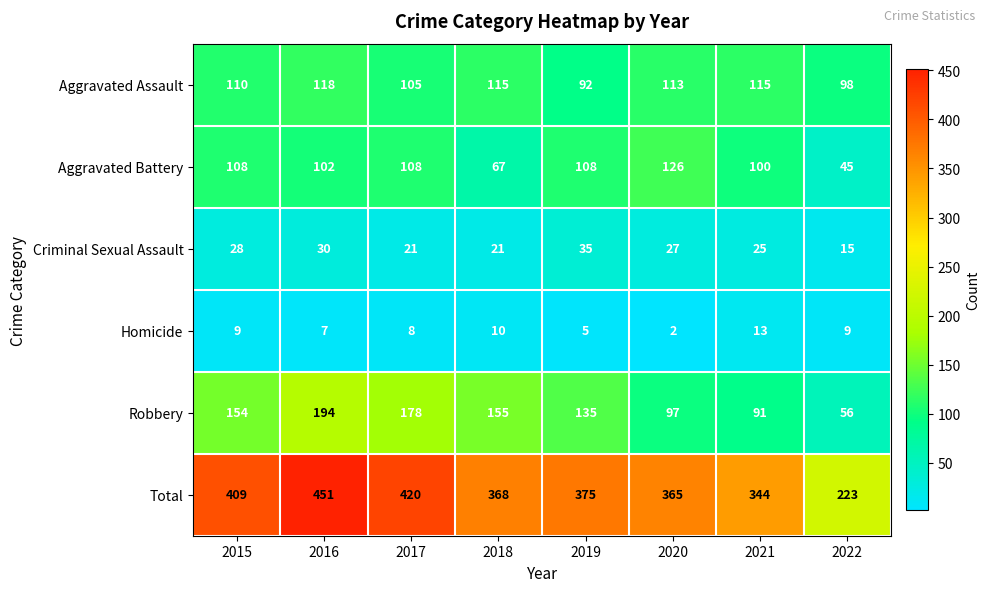

How many data points does each series have?

8